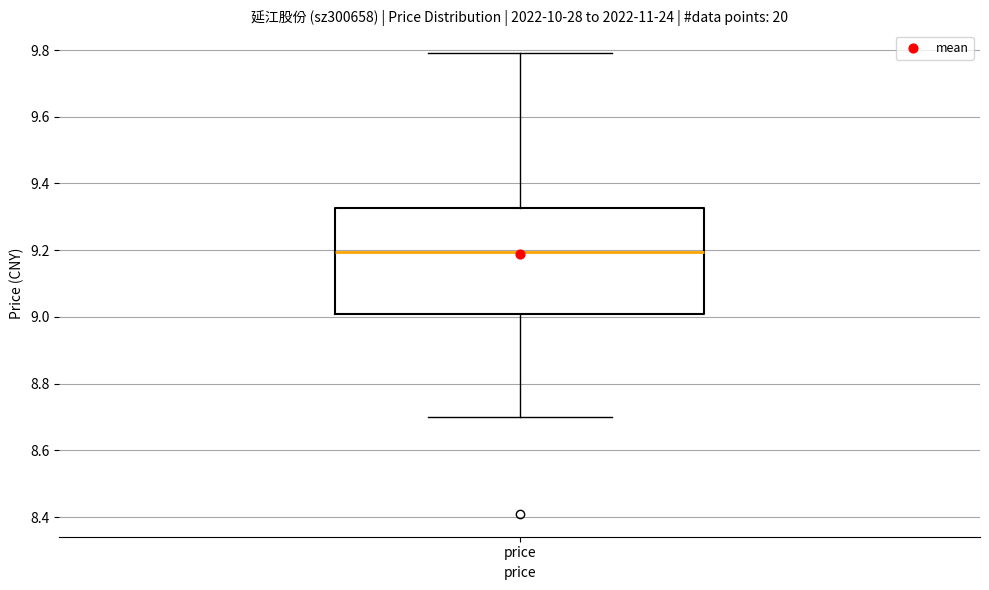

Transcribe this box plot: give where the median line is, the range the box spans, and where the two whiskers end, as read against the y-axis. The values are not printed on the chart, so give them approximately, as read against the axis.

median 9.20, box 9.02 to 9.32, whiskers 8.70 to 9.80